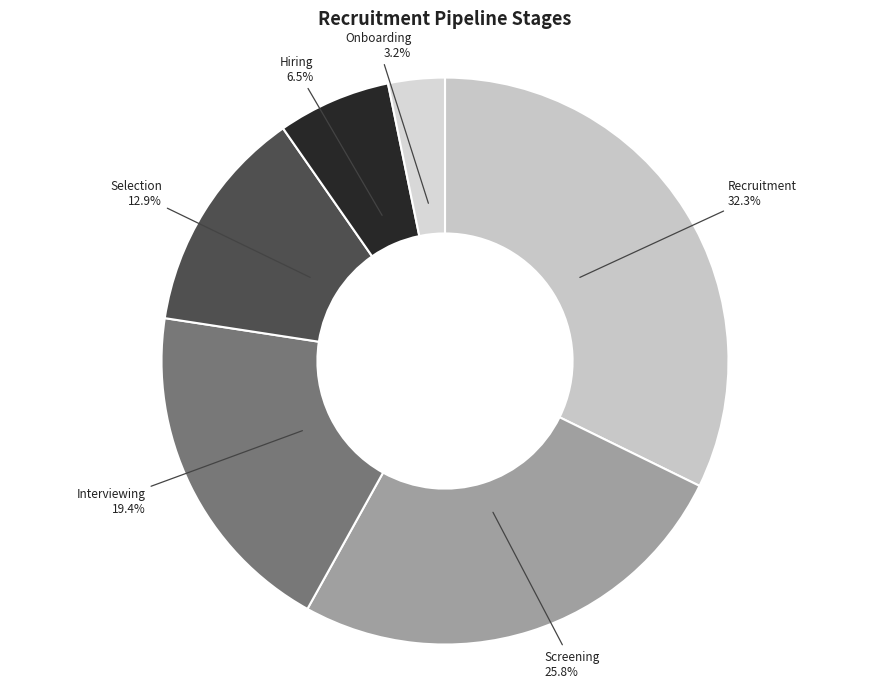

Is the sum of Hiring and Onboarding greater than half?

No